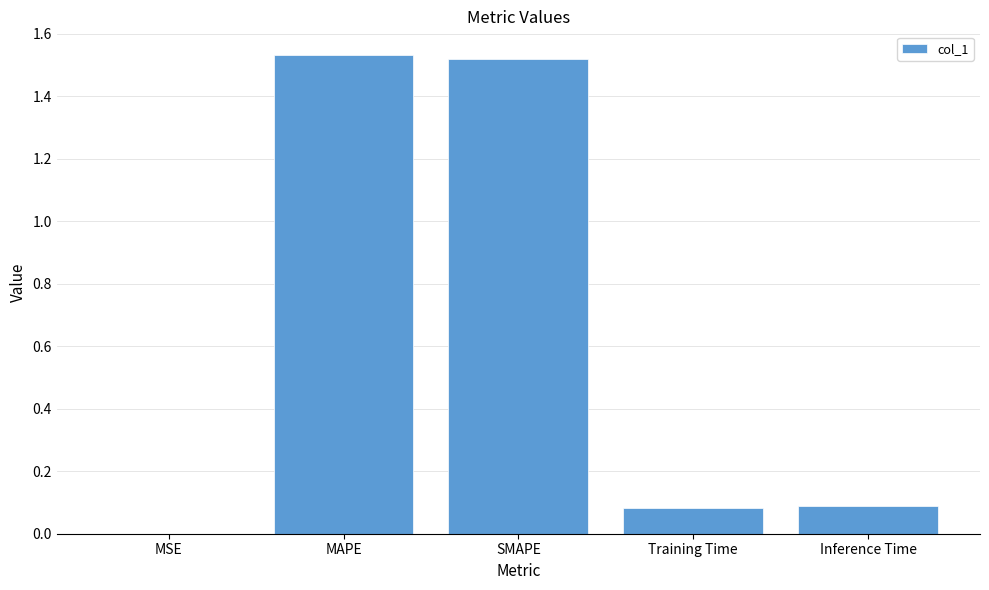

Which has a higher value, Inference Time or SMAPE?

SMAPE